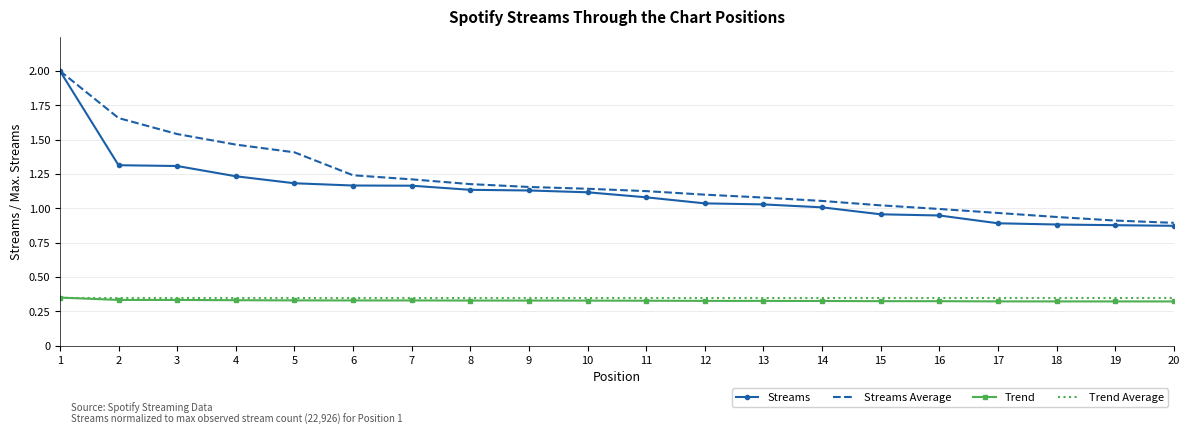

Which series has the largest range (max minus min)?

Streams